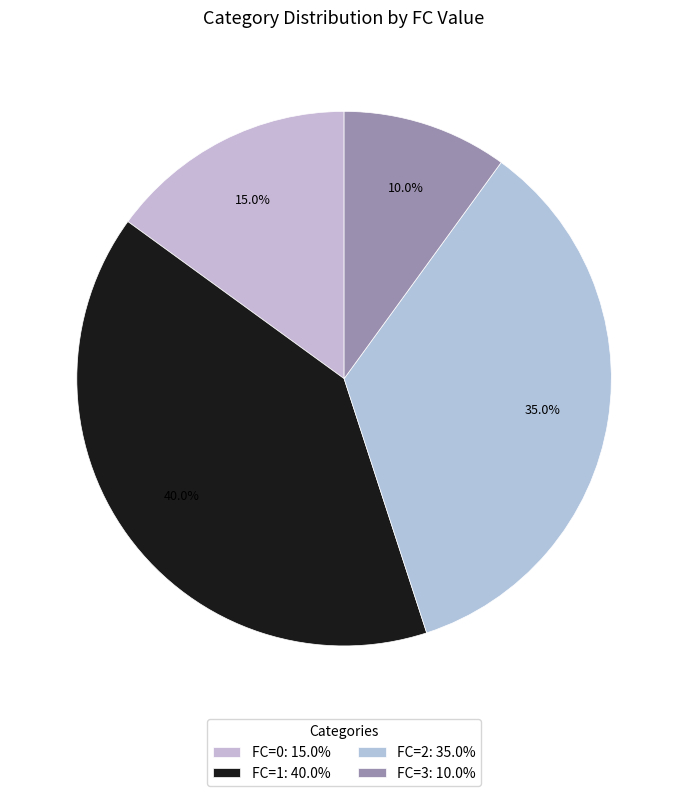

Approximately how many times larger is the value at FC=2 compared to FC=3?

3.5